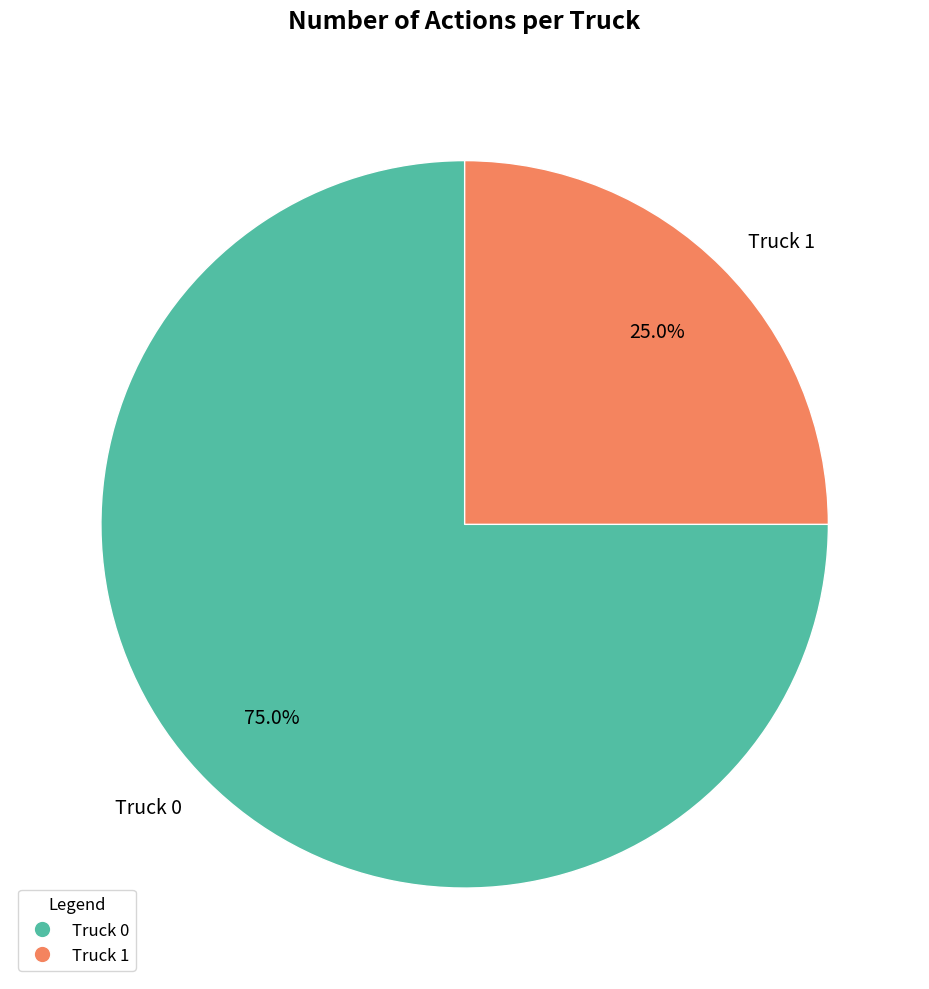

Is there a majority slice in this chart?

Yes